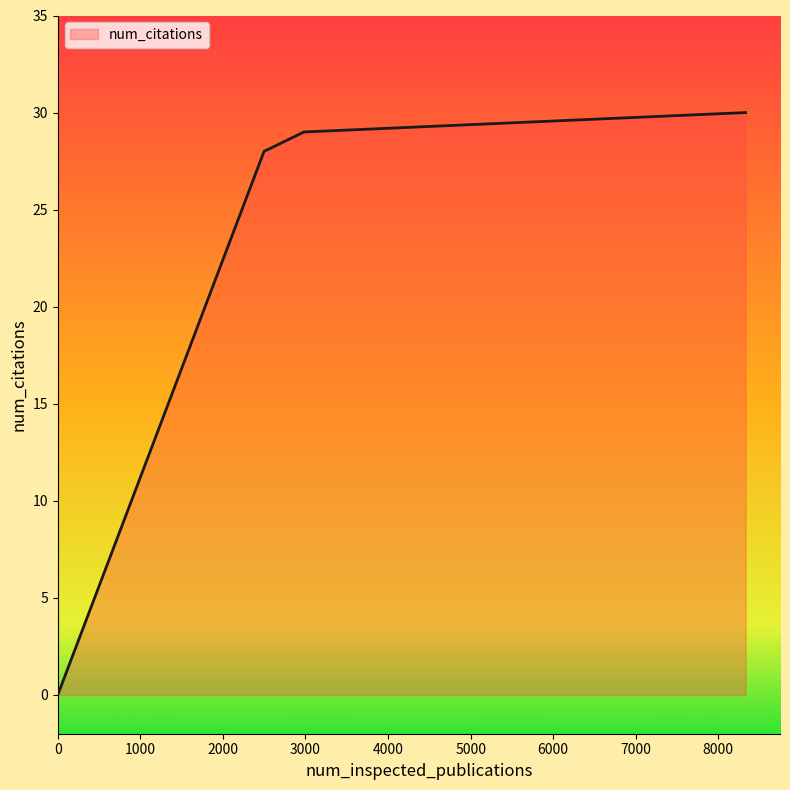

What is the greatest value displayed?

30